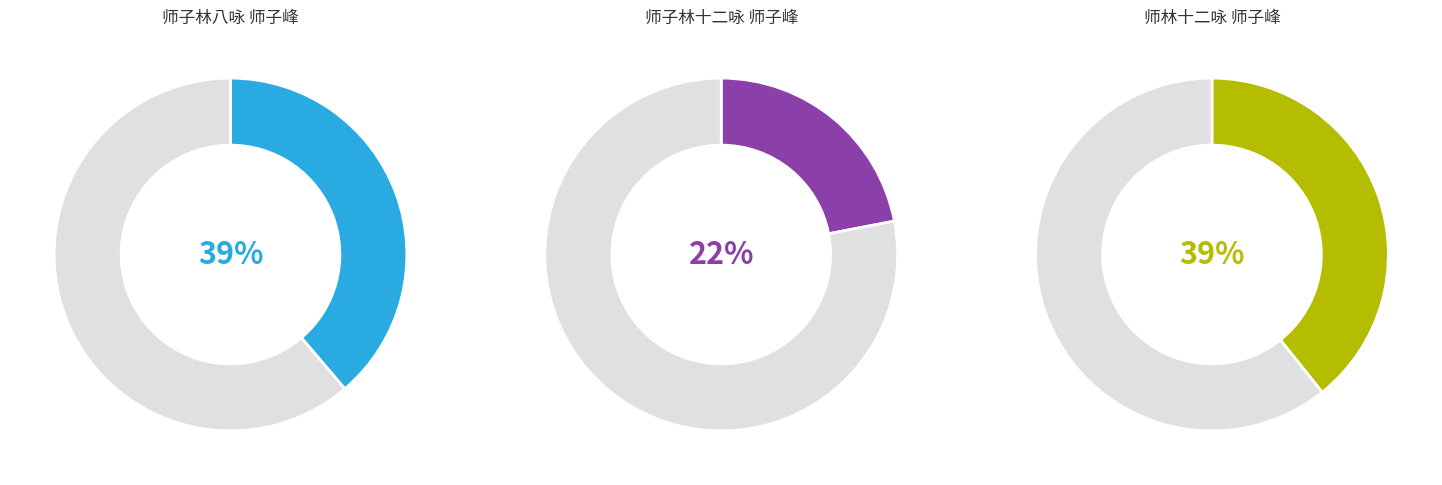

To the nearest percent, what is the difference between the largest and smallest slice percentages?

17%